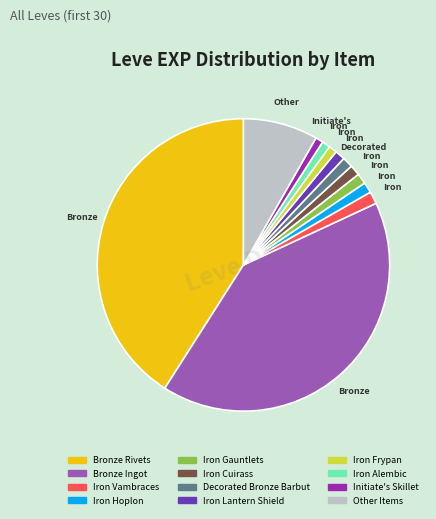

Does any single category account for the majority?

No